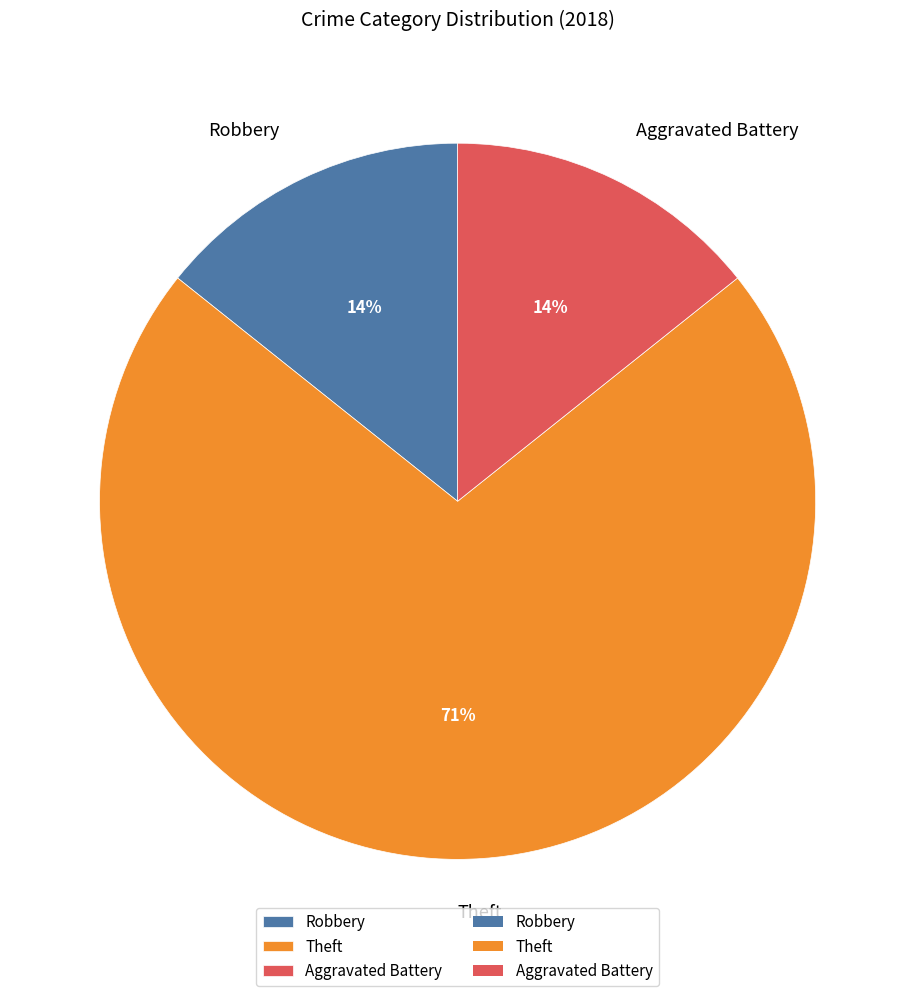

Which slice is the largest?

Theft